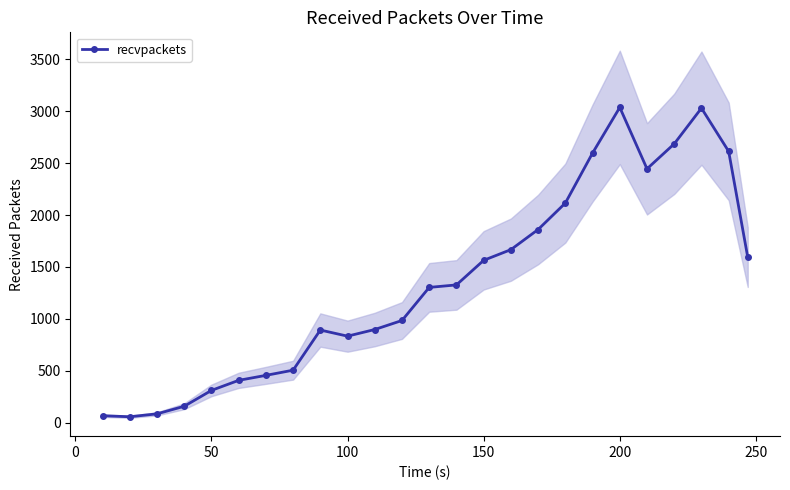

True or false: recvpackets has more than 0 interior local peaks.

True